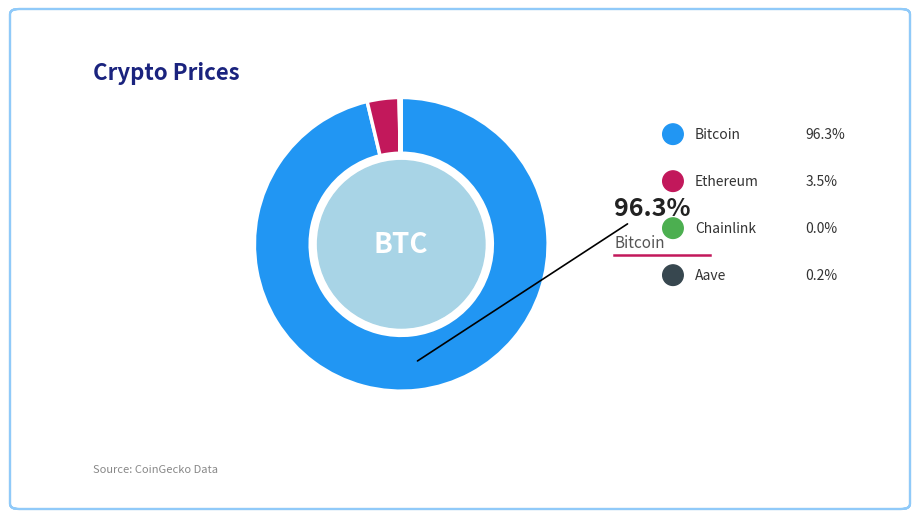

What is the smallest slice in the pie chart?

Chainlink